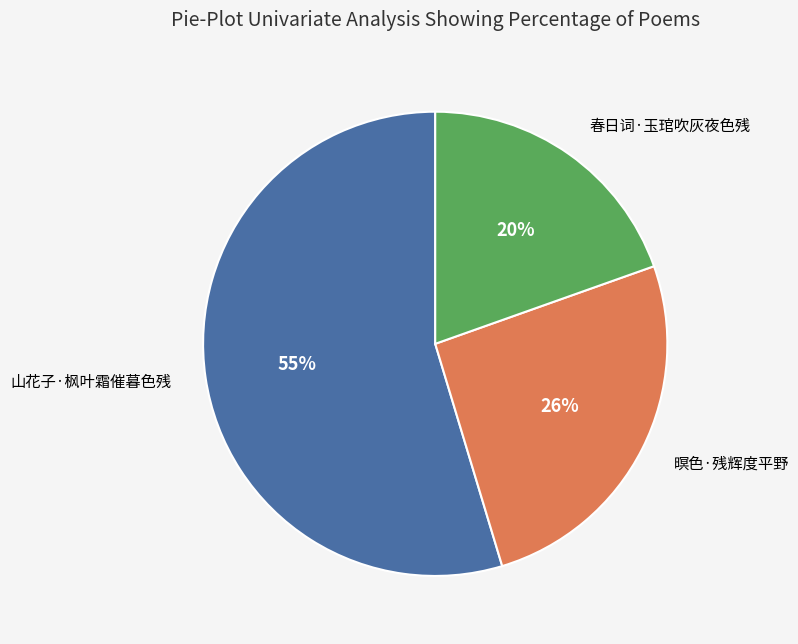

Is there any slice that represents more than half of the pie?

Yes